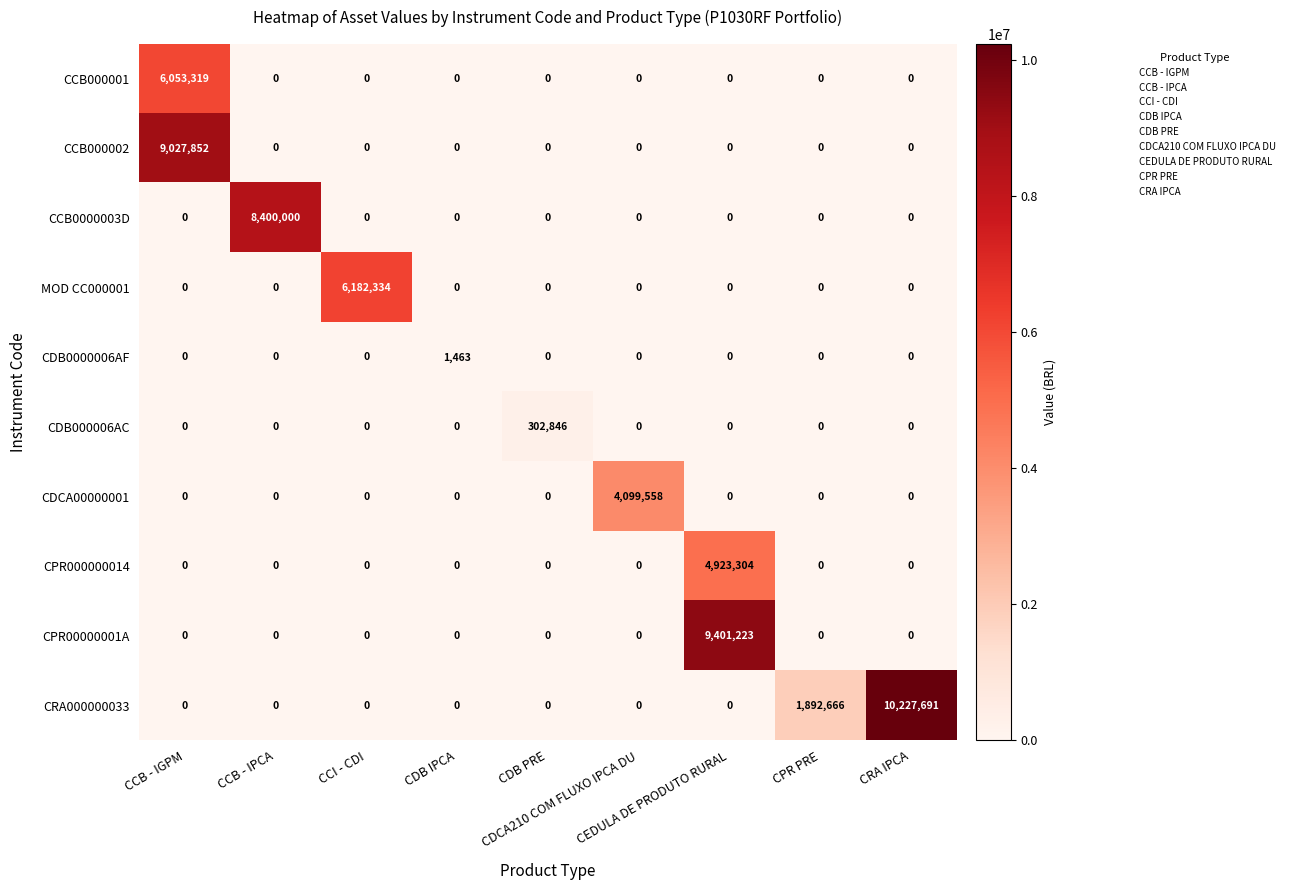

At how many categories does at least one series exceed 8920308?

3